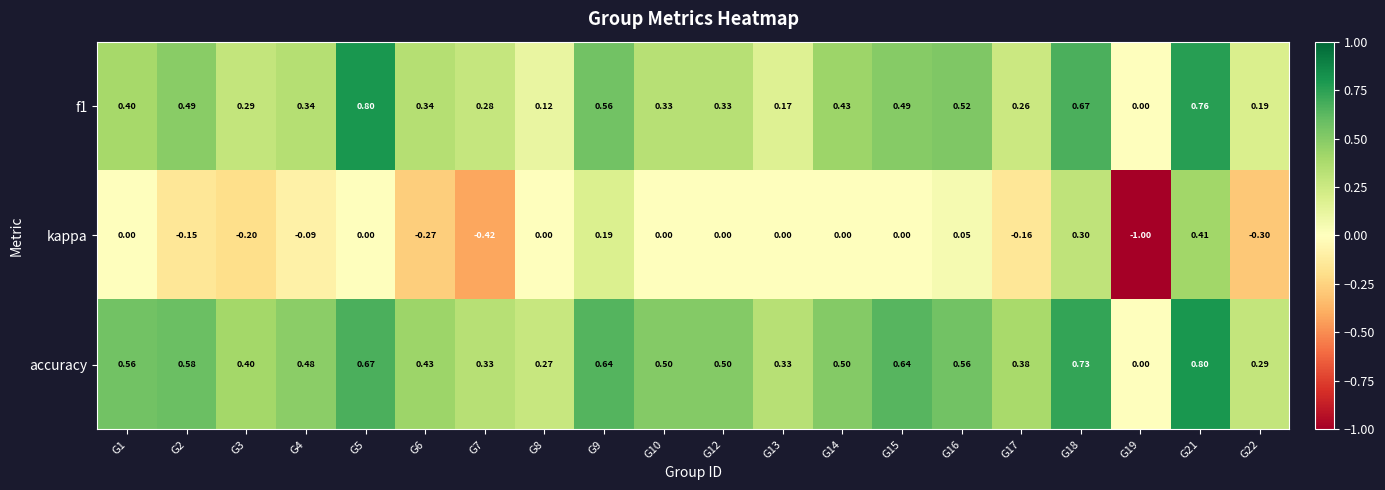

Which series has the widest spread of values?

kappa